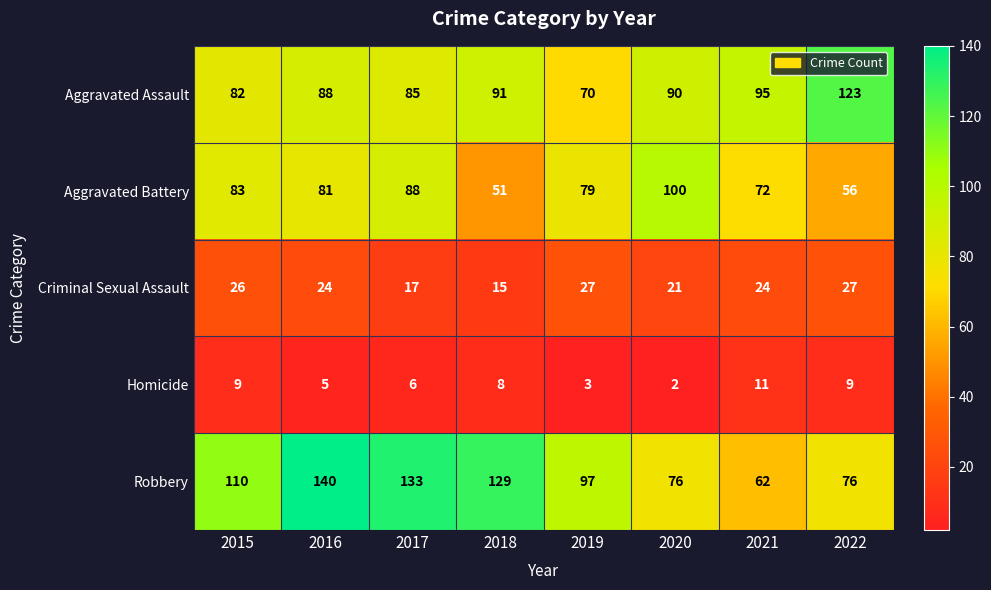

How many data points in Aggravated Assault are less than 90?

4